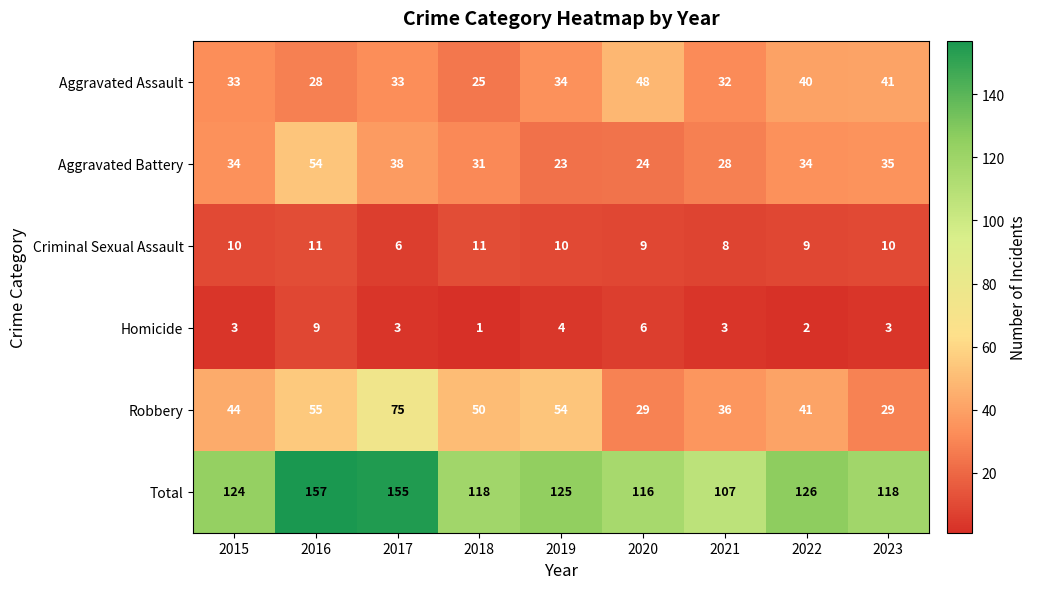

Count the number of categories in the chart.

9